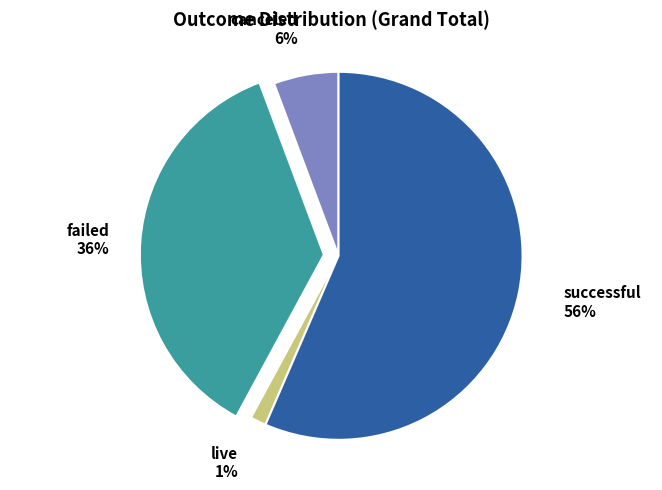

Is the sum of successful and live greater than half?

Yes